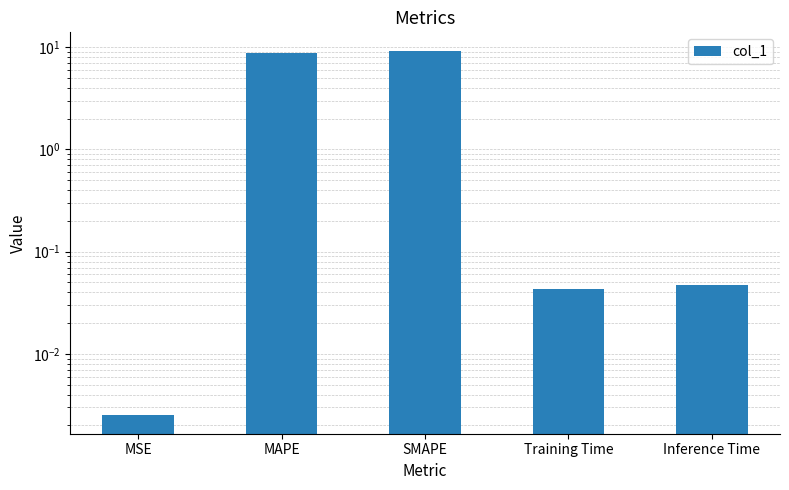

What is the value of the 2nd bar from the left?

8.8